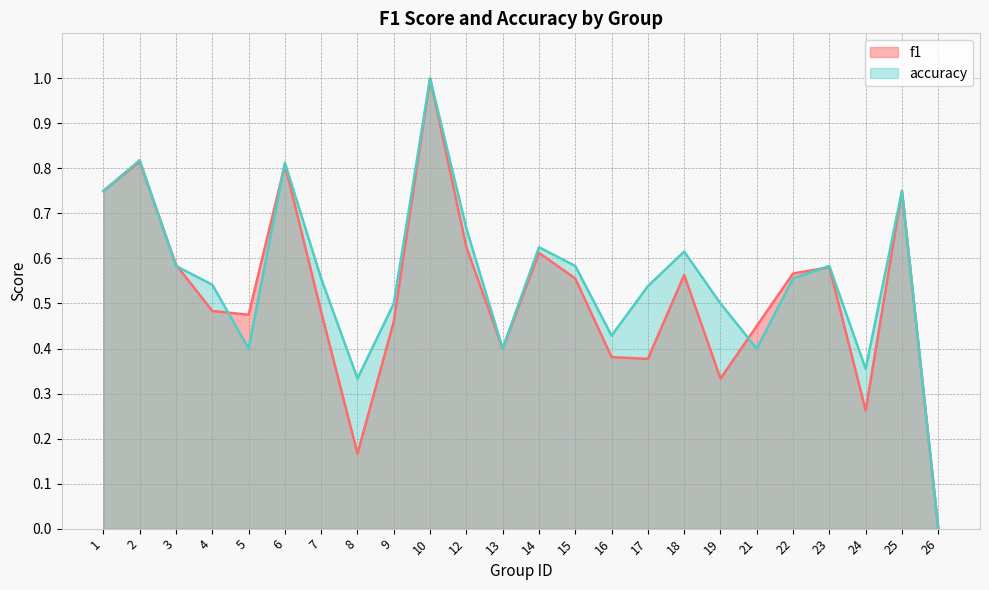

List the series in order of their peak value, highest first.

f1, accuracy